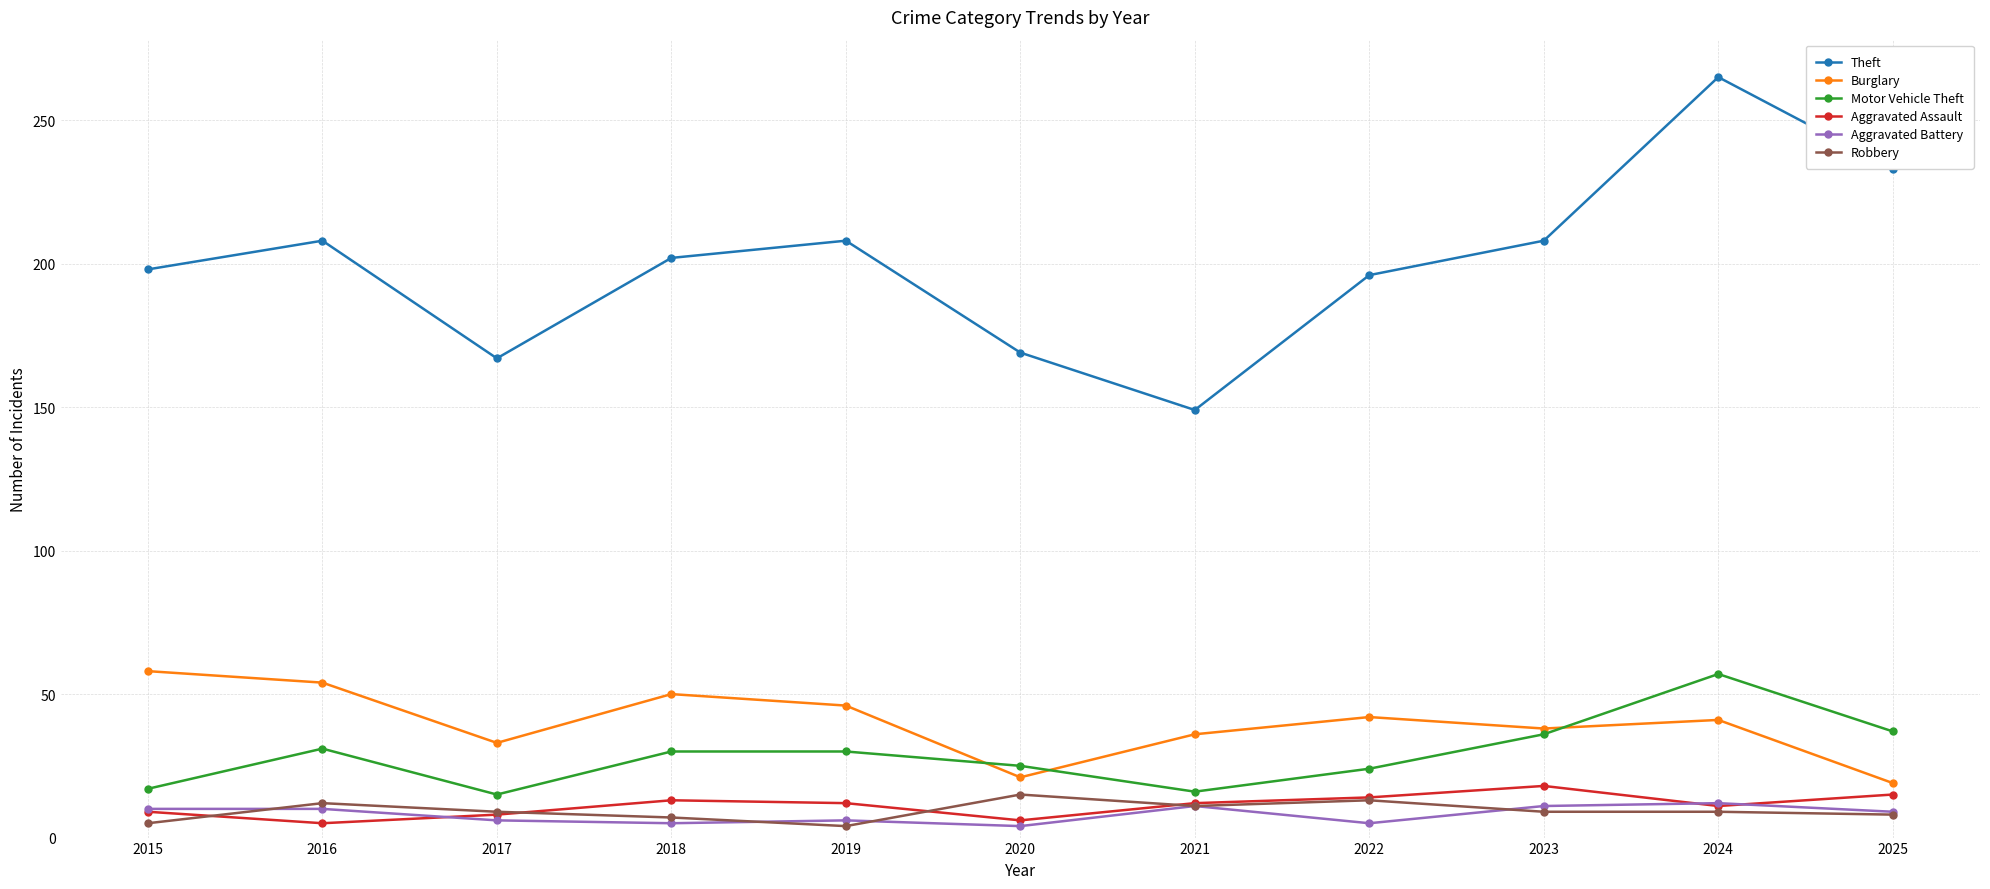

True or false: Theft and Aggravated Battery intersect in this chart.

False